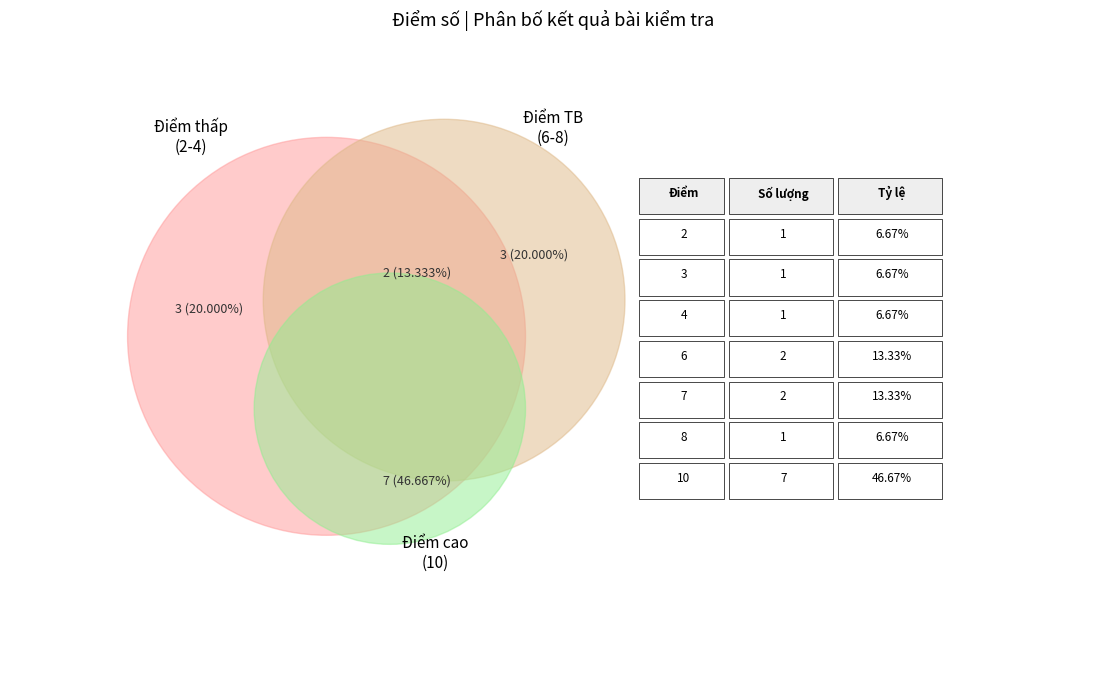

Is it true that 8 is 13% of the pie?

False